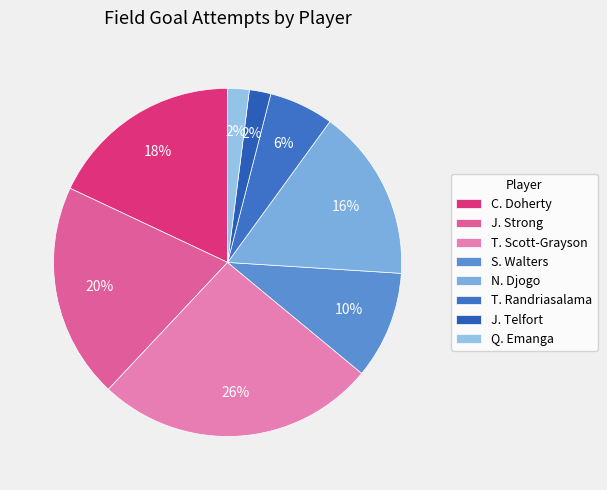

Count the number of slices in the pie.

8